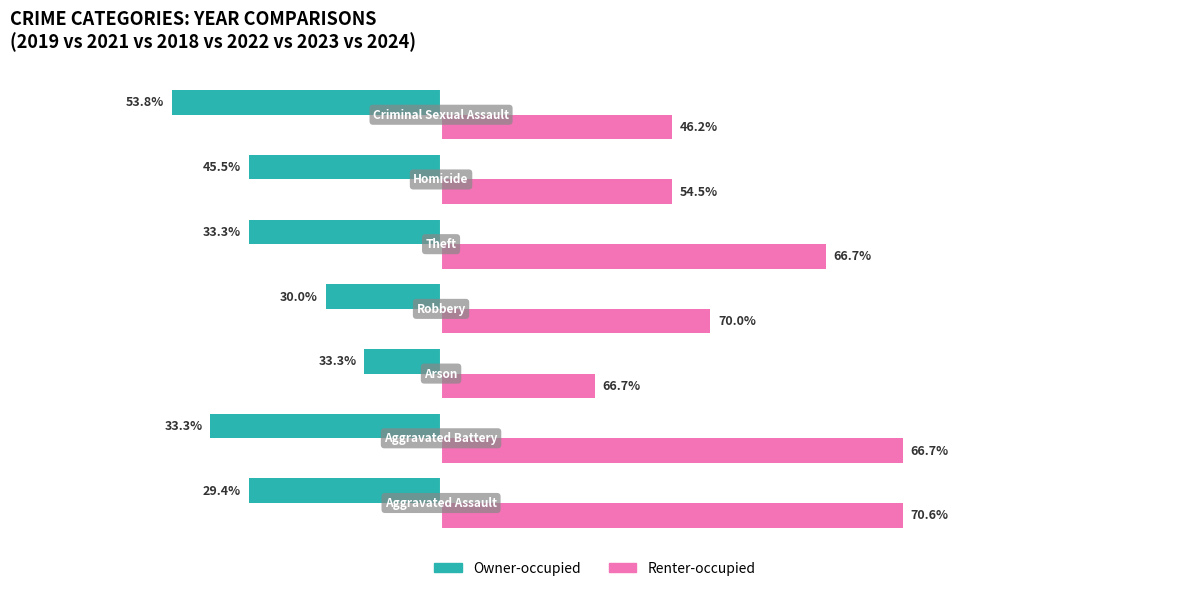

Which series has the widest spread of values?

Renter-occupied